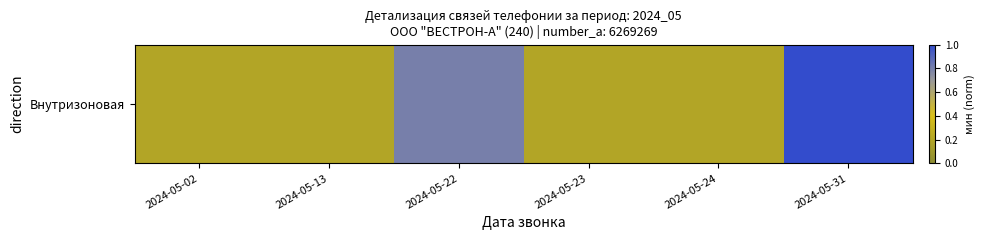

Reading right to left, what are all the values shown in this chart?

2024-05-31=1.0	2024-05-24=0.2	2024-05-23=0.2	2024-05-22=0.8	2024-05-13=0.2	2024-05-02=0.2